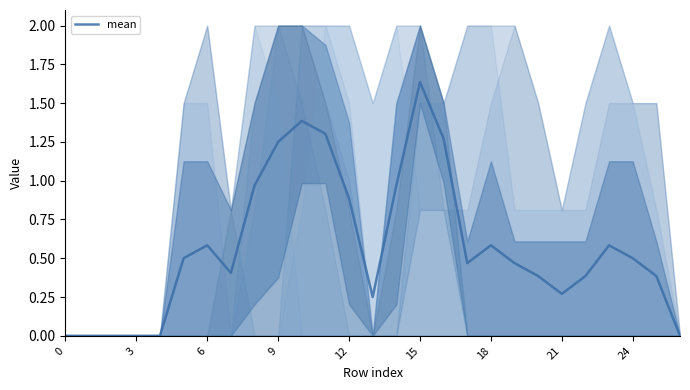

Reading left to right, extract all data points from this chart.

0.0	0.0	0.0	0.0	0.0	0.5	0.6	0.4	1.0	1.2	1.4	1.3	0.9	0.2	1.0	1.6	1.3	0.5	0.6	0.5	0.4	0.3	0.4	0.6	0.5	0.4	0.0